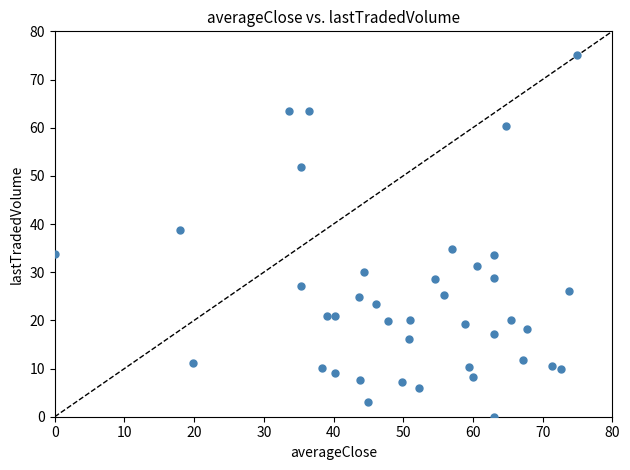

What is the range of X values (max minus min)?

75.0